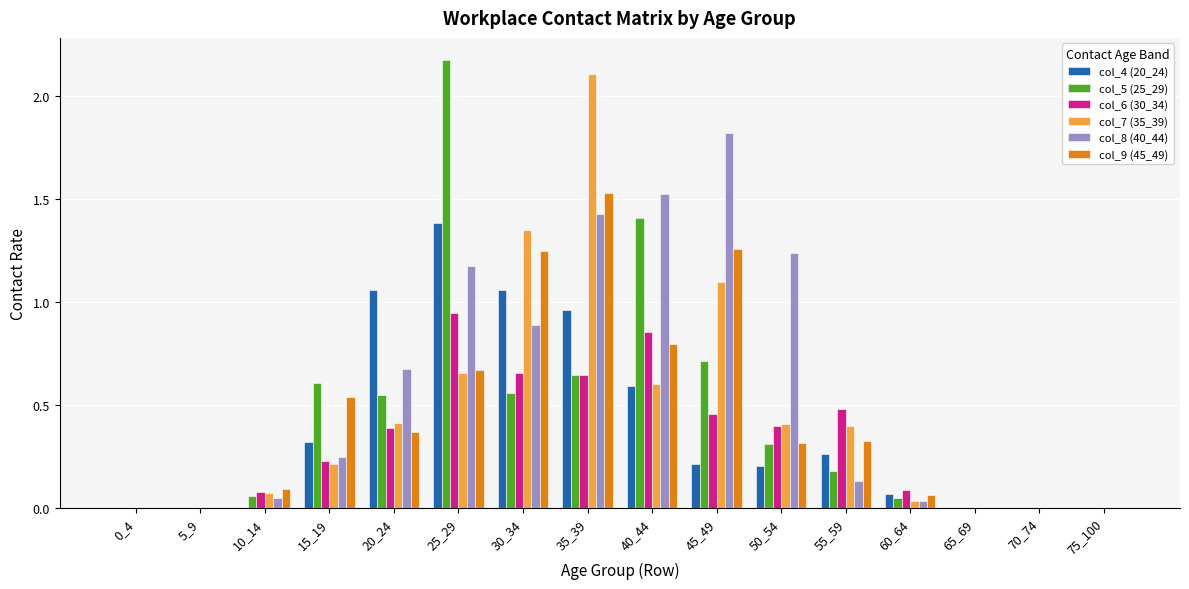

How many data points does each series have?

16